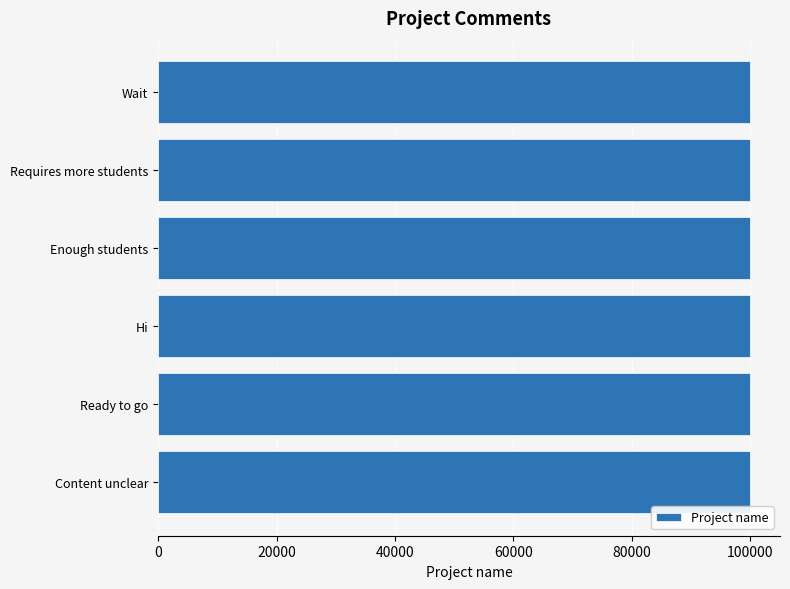

What is the maximum value shown in the chart?

100006